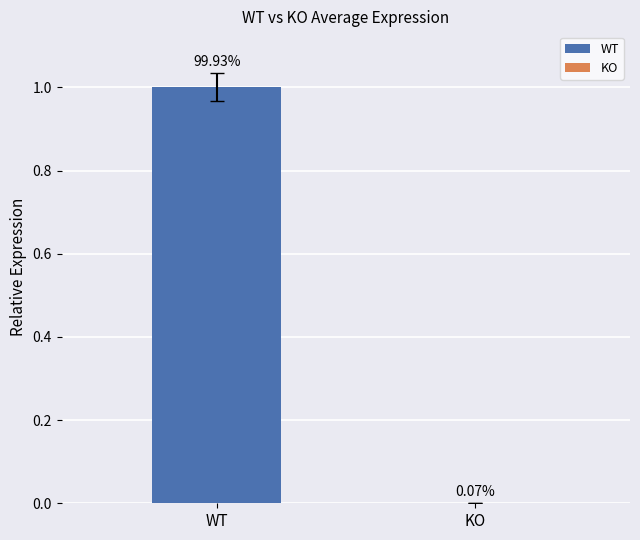

True or false: KO has a value of 0.0 at 2.

False